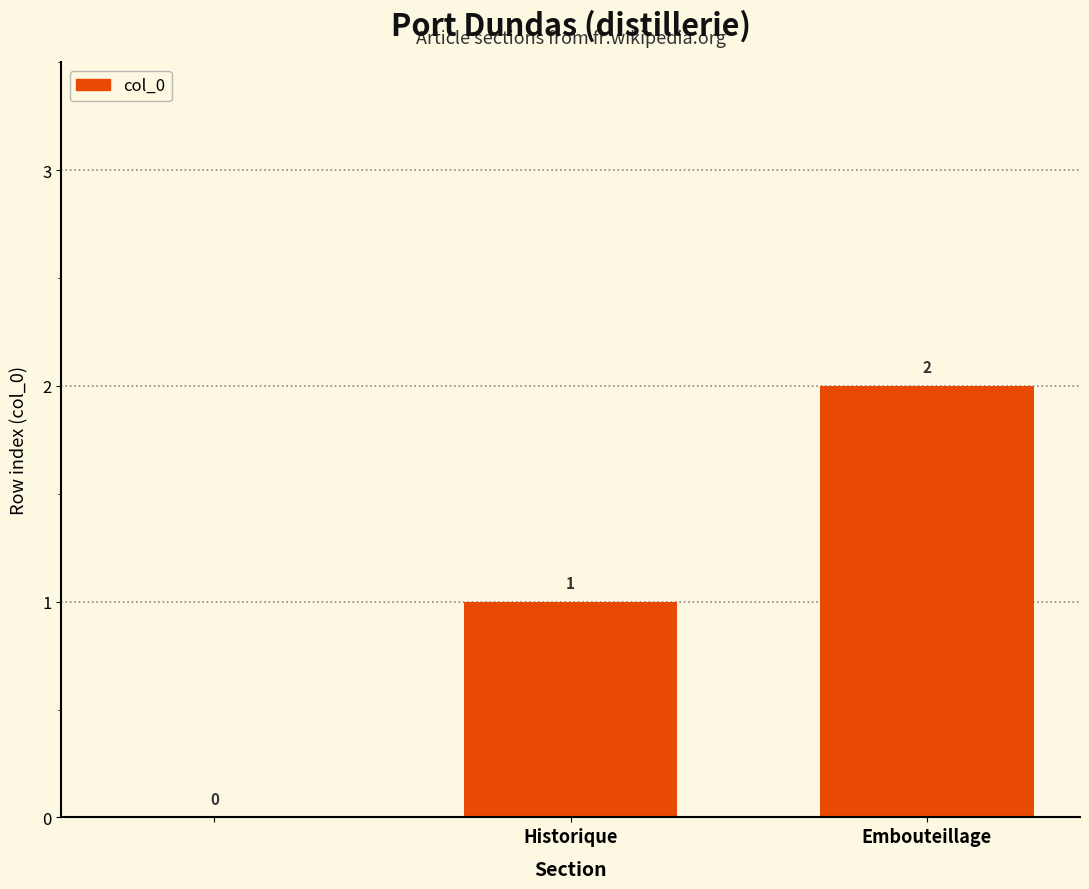

How many values are between 0 and 2?

3